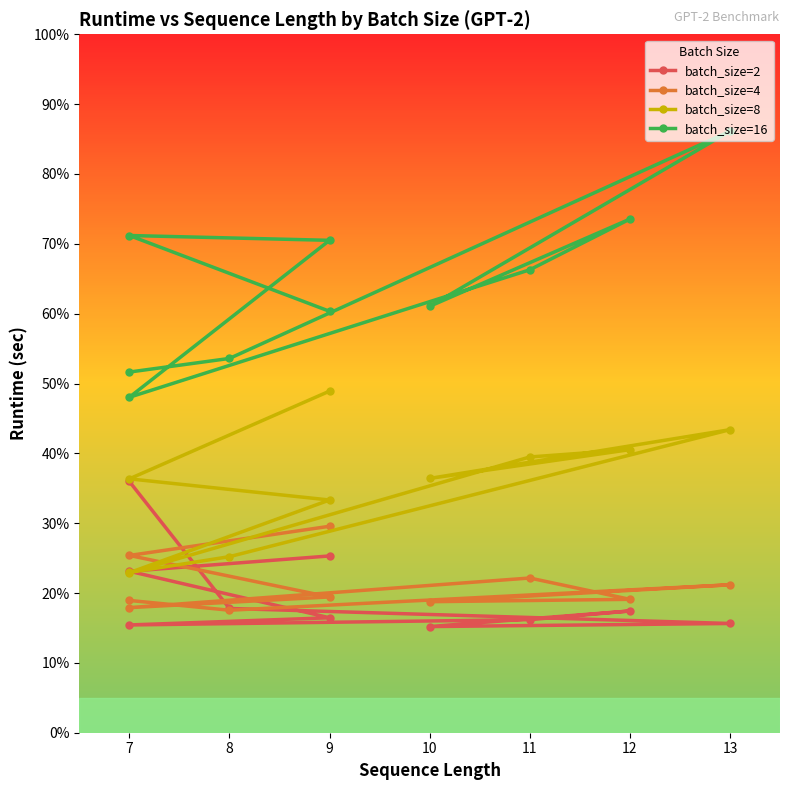

Read the batch_size=4 value at 11.

0.2